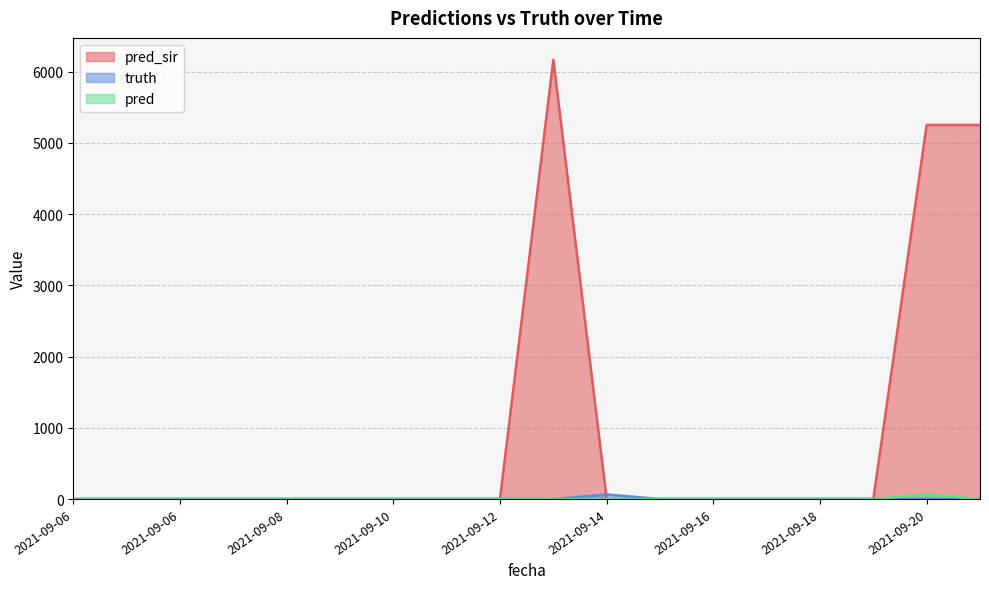

Between 2021-09-07 and 2021-09-09, which series saw the biggest shift?

pred_sir